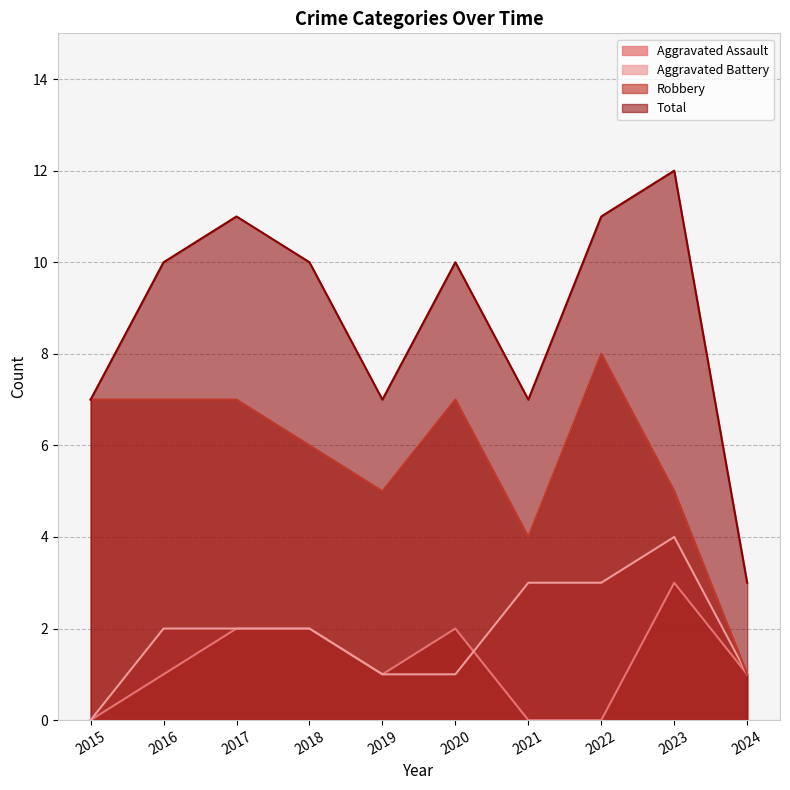

What is the difference between the Robbery values at 2017 and 2019?

2